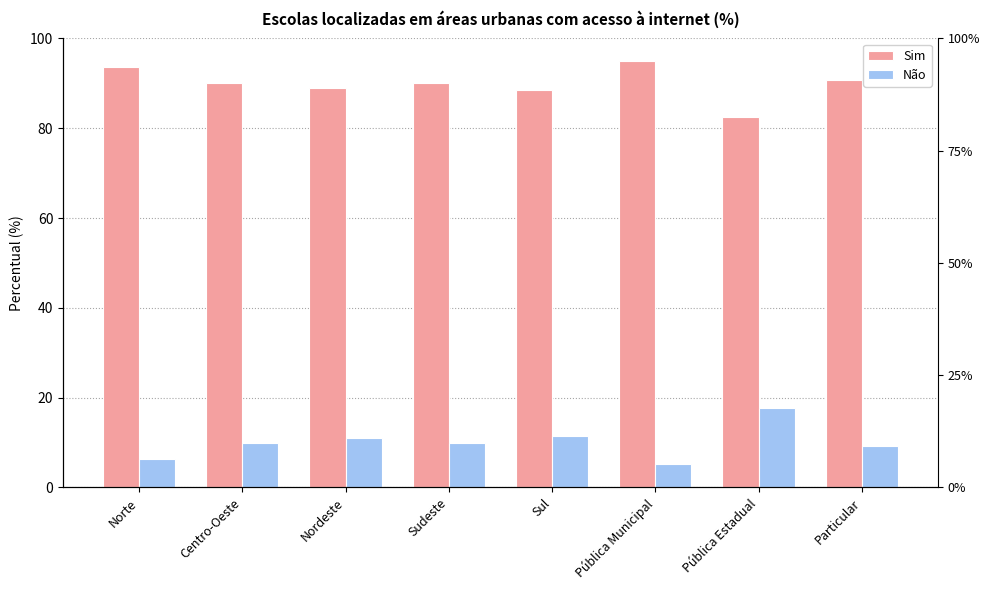

Is the value of Sim at Pública Municipal greater than the value of Não at Pública Municipal?

Yes